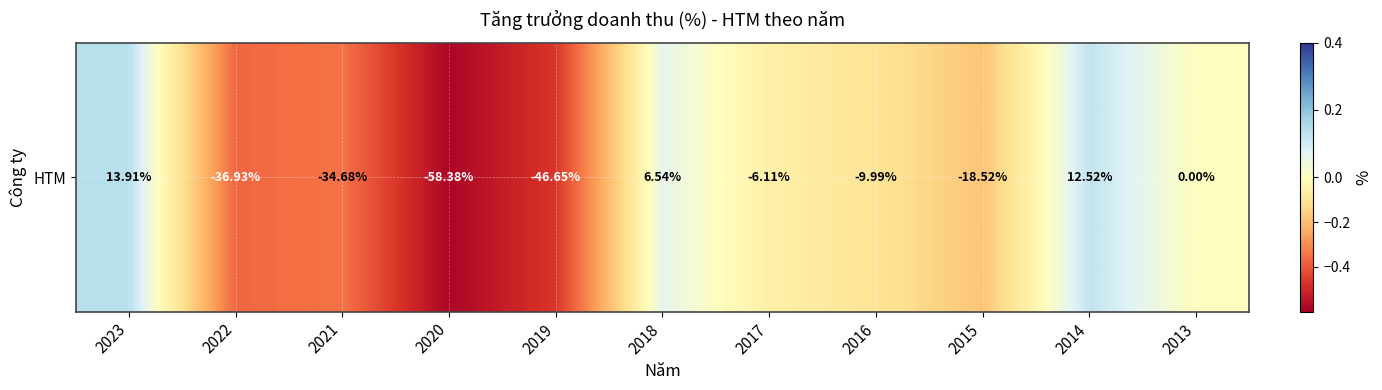

Which category has the lowest value across all series?

2020